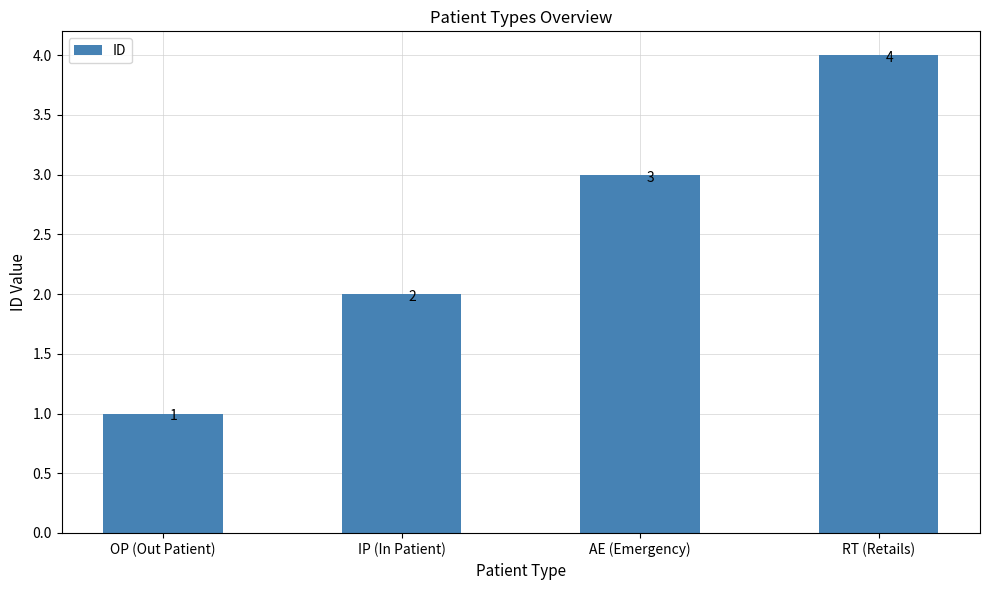

Where is the data nearest to the value 2?

IP (In Patient)